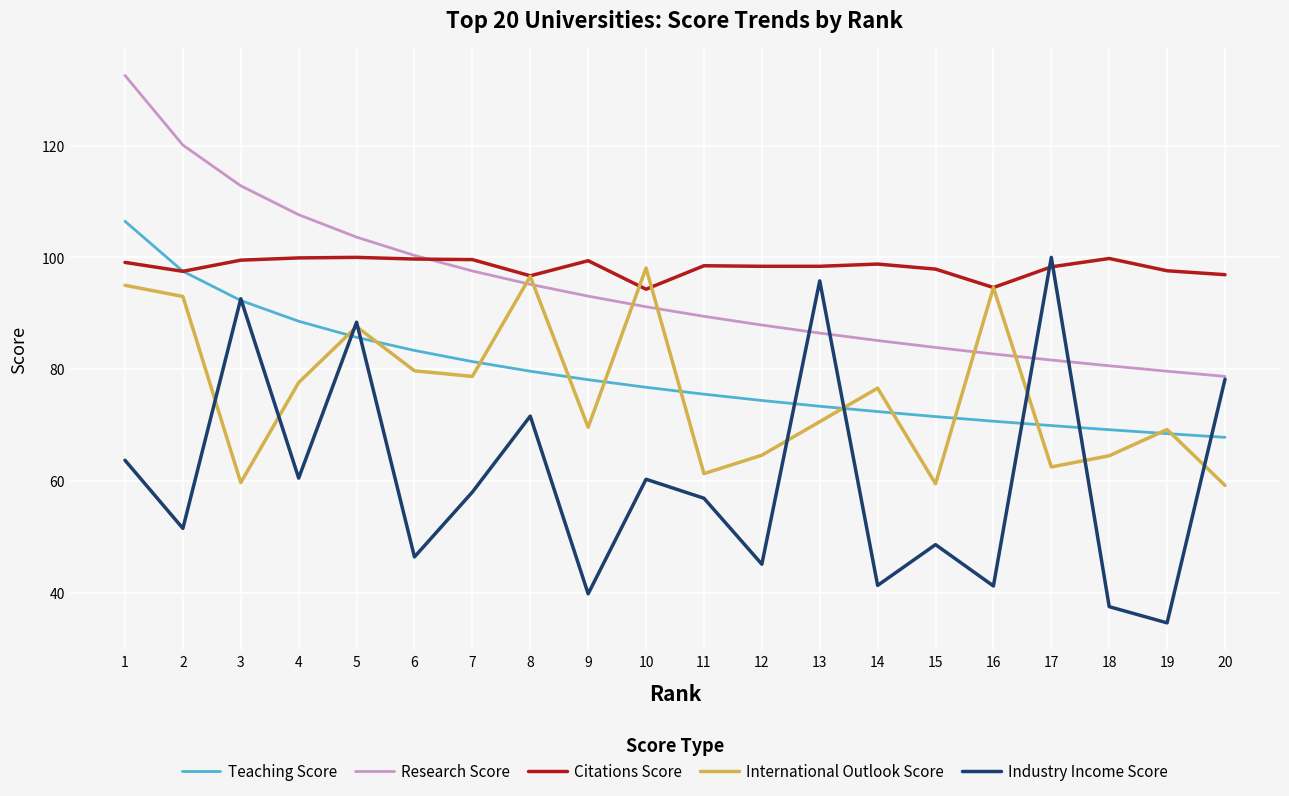

Which series changed the most between 1 and 7?

Research Score